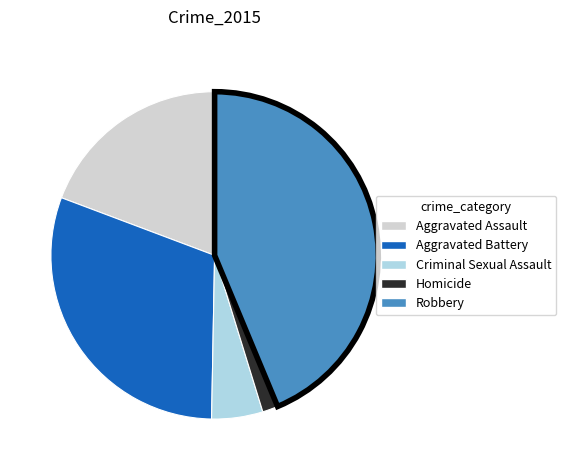

What is the largest slice in the pie chart?

Robbery